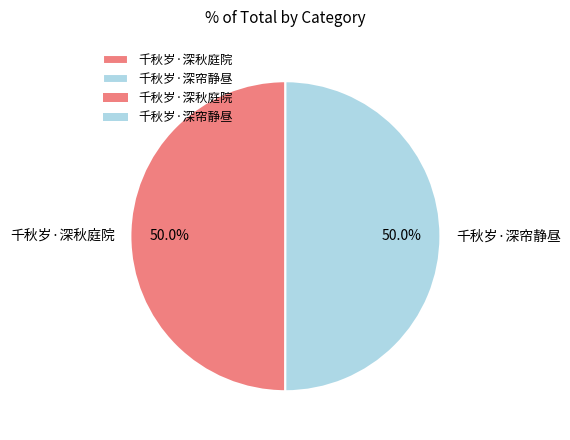

Count the number of slices in the pie.

2